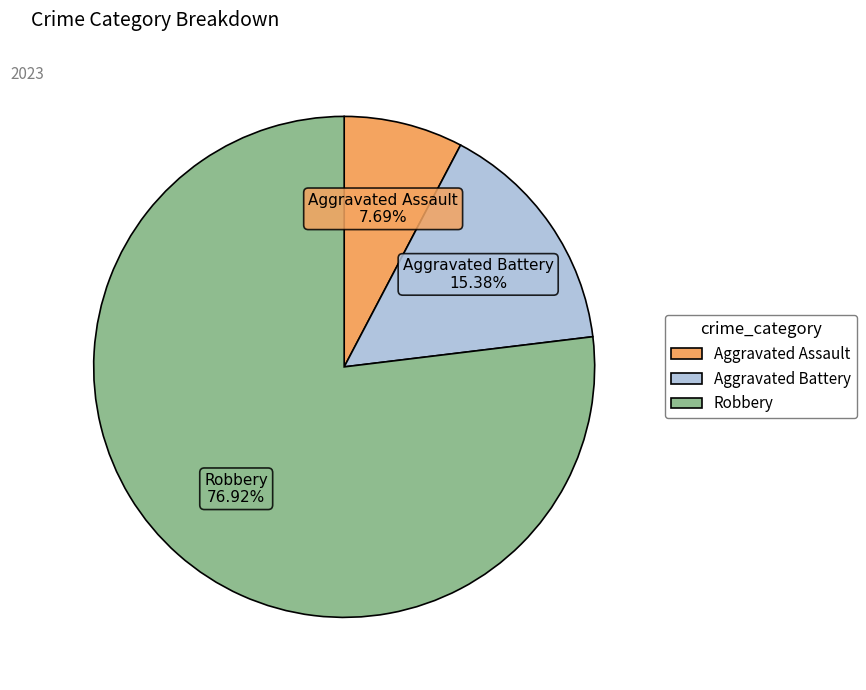

What portion of the pie excludes Aggravated Battery?

84.6%